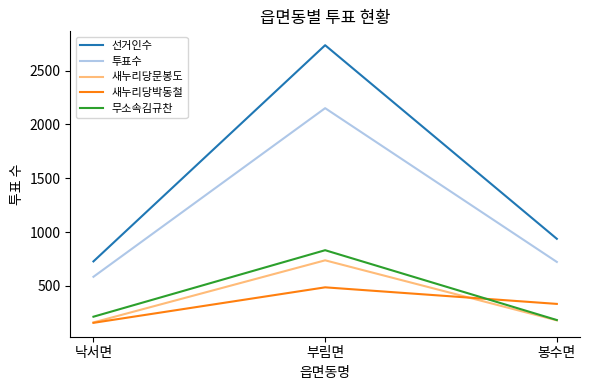

Rank the series by their maximum value, from lowest to highest.

새누리당박동철, 새누리당문봉도, 무소속김규찬, 투표수, 선거인수